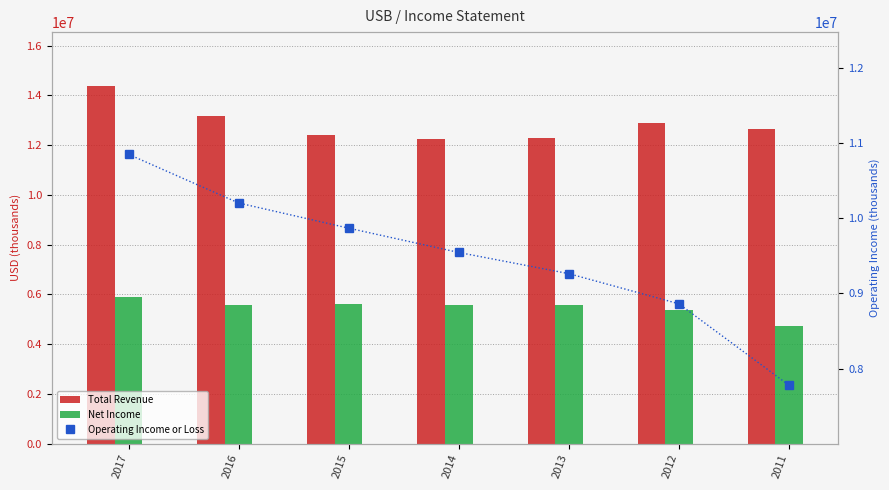

Where is Net Income nearest to the value 5317000?

2012